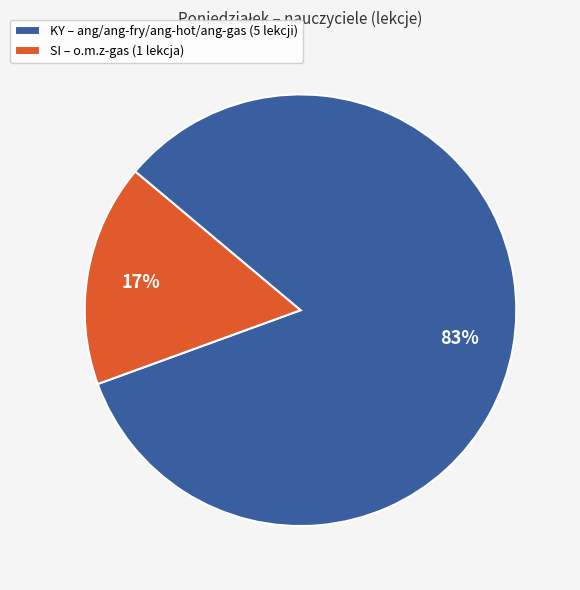

Do SI – o.m.z-gas (1 lekcja) and KY – ang/ang-fry/ang-hot/ang-gas (5 lekcji) together represent more than half of the pie?

Yes